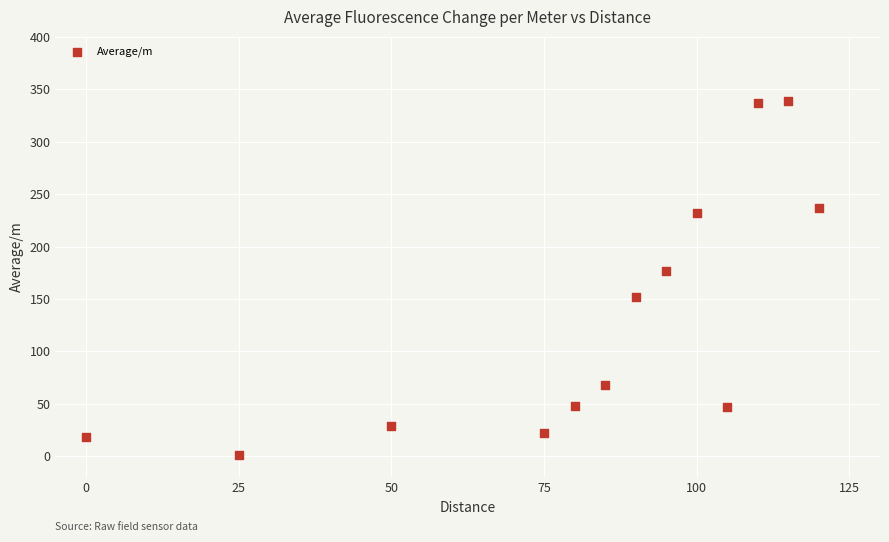

What Y value in the scatter plot is closest to 169?

176.6